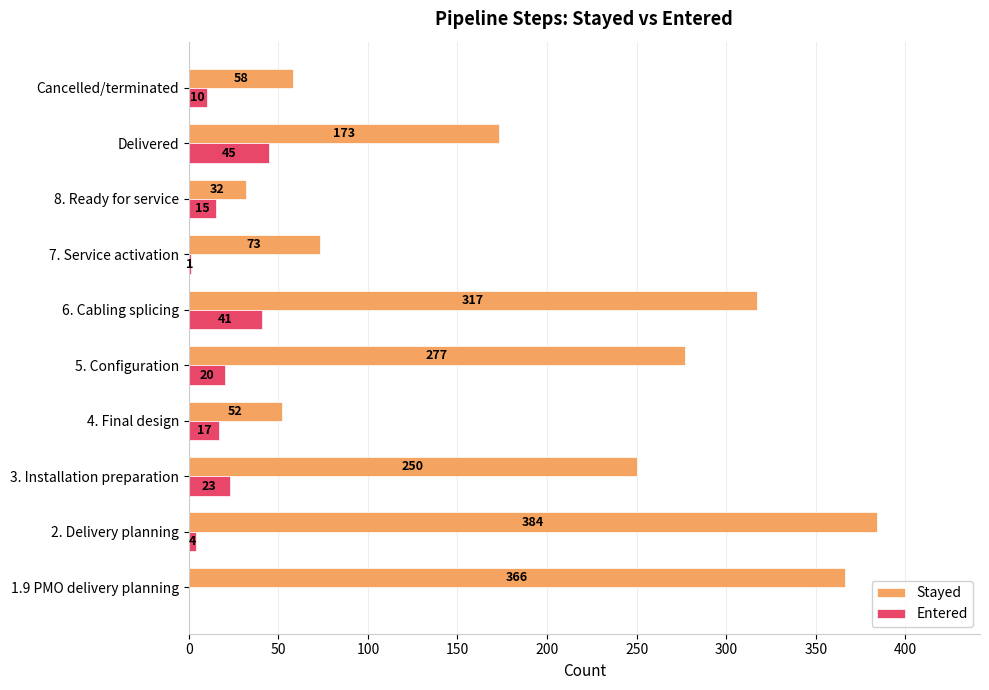

How many distinct data groups are displayed?

2